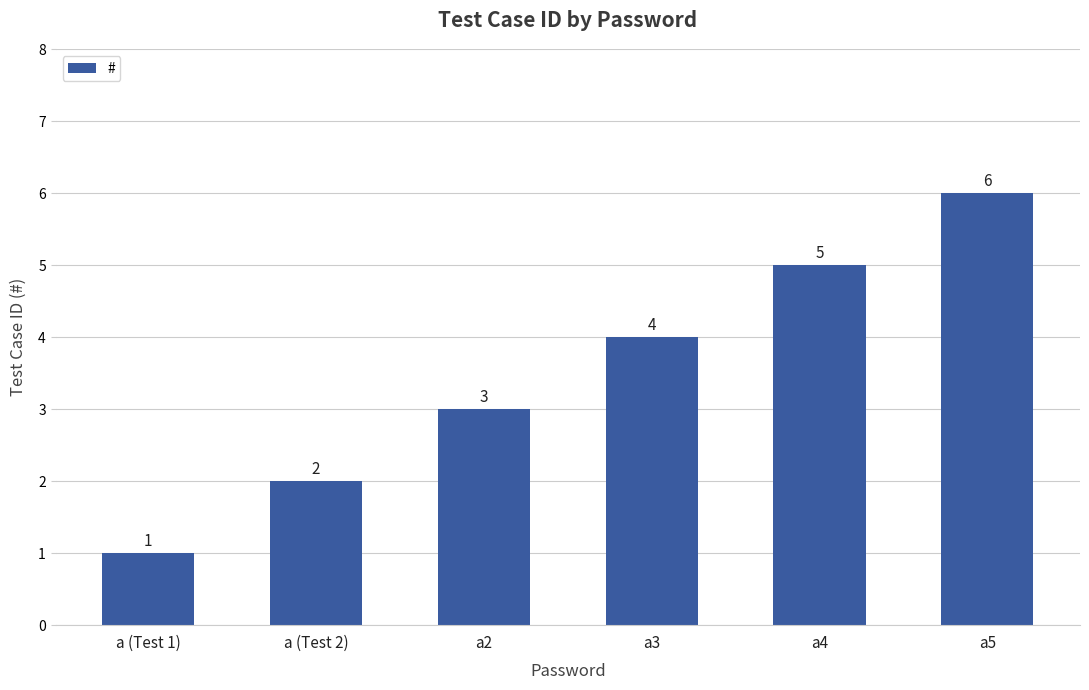

Does the chart contain any negative values?

No